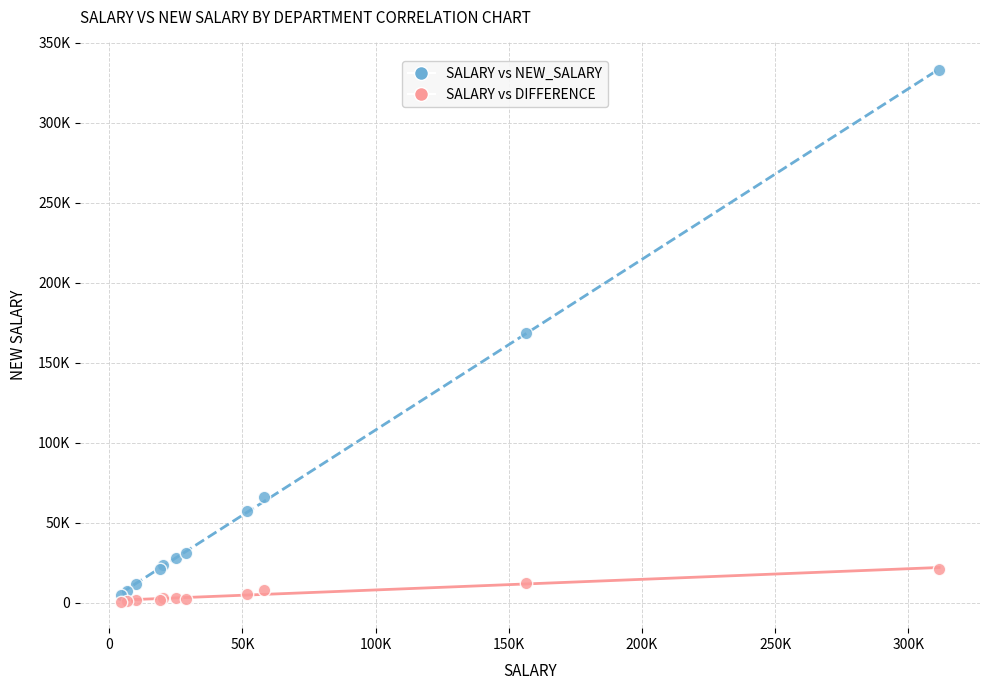

Which series reaches the minimum Y coordinate?

SALARY vs DIFFERENCE